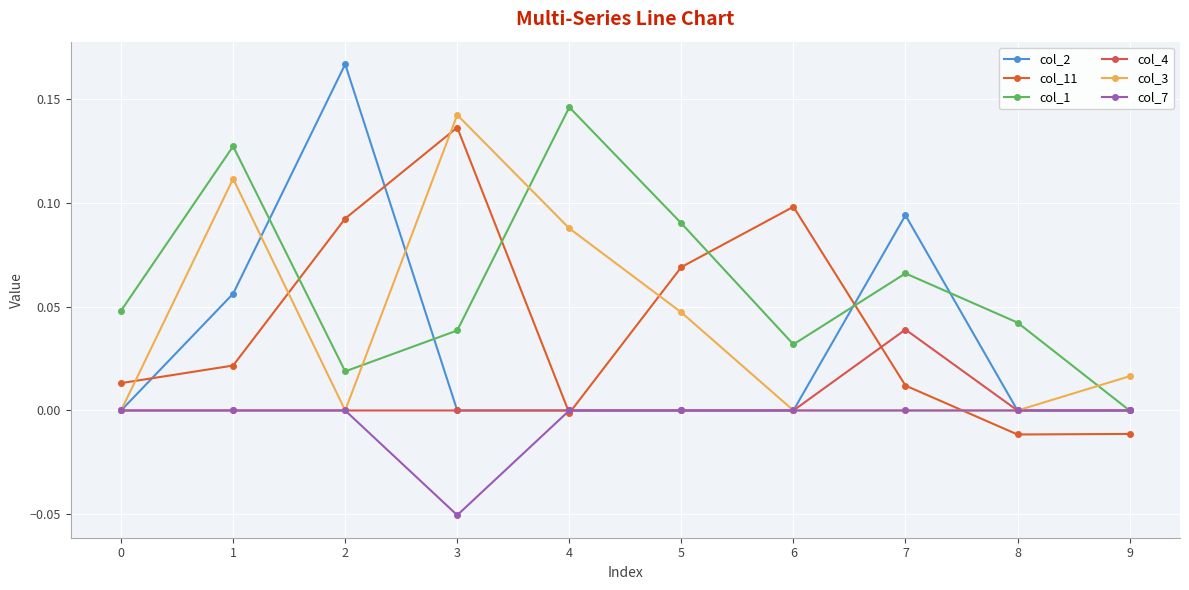

Does the chart have visible grid lines?

Yes